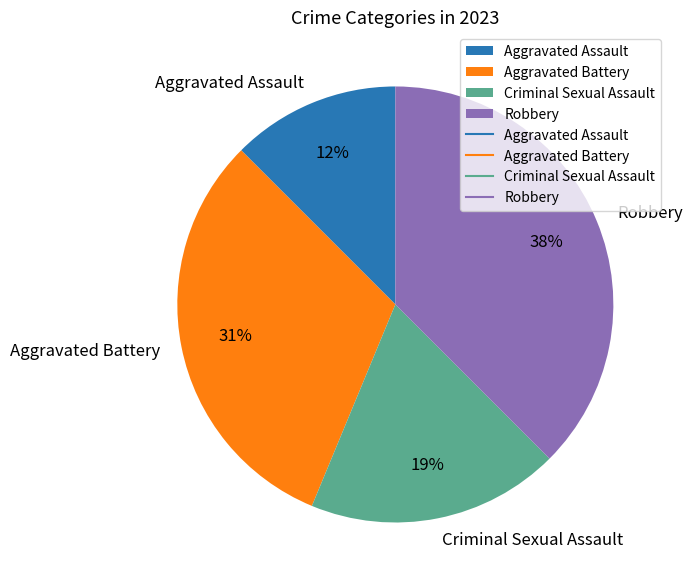

How many segments does this pie chart have?

4